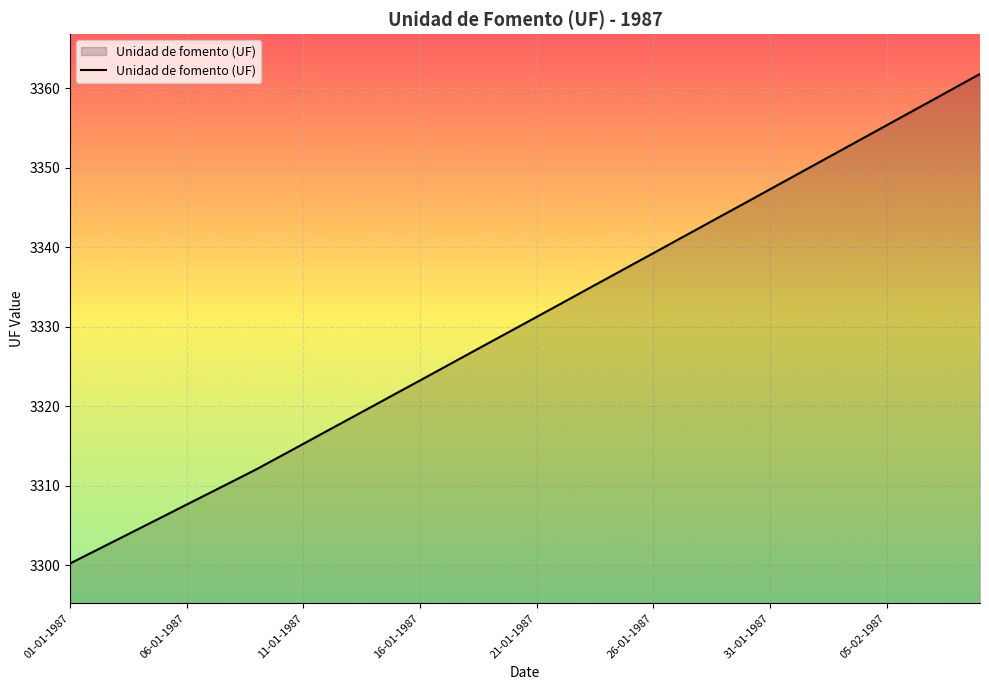

What is the difference between the maximum and minimum values?

61.5